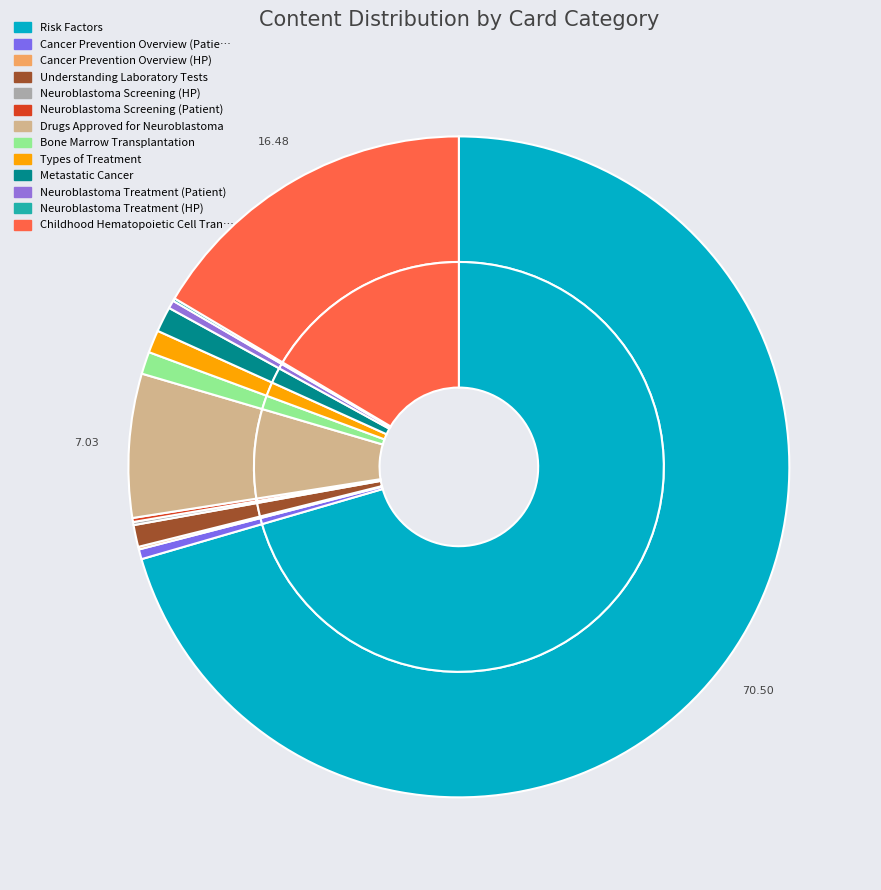

What percentage is NOT represented by Understanding Laboratory Tests?

98.9%